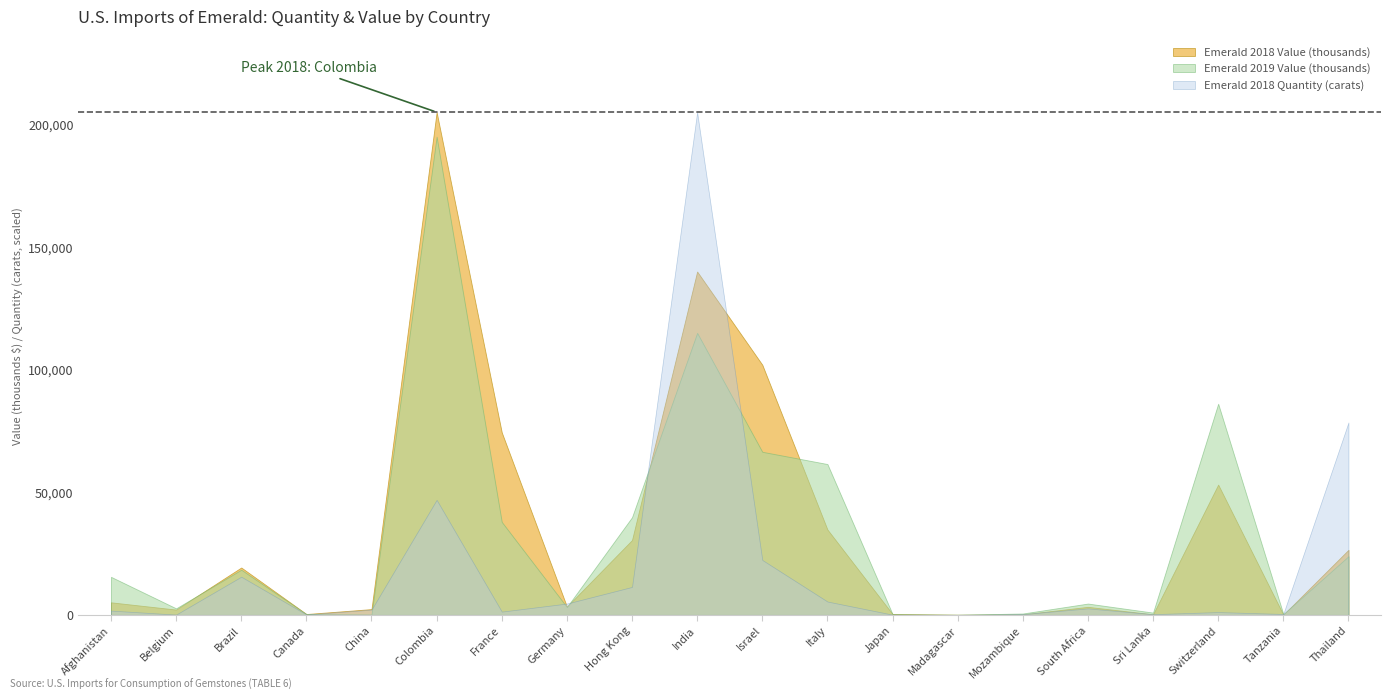

What position from the left is Switzerland?

18